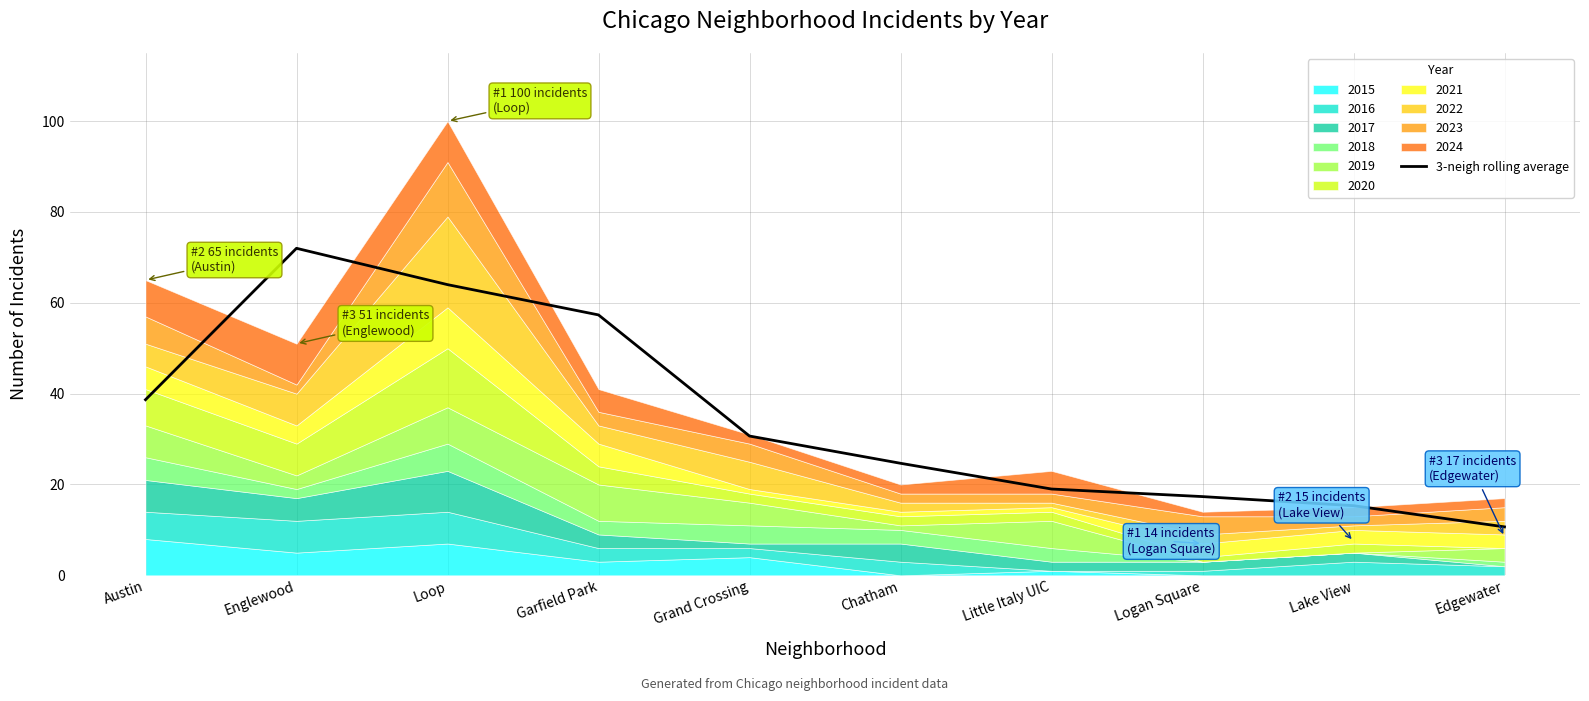

Which label corresponds to the smallest value in the chart?

Edgewater